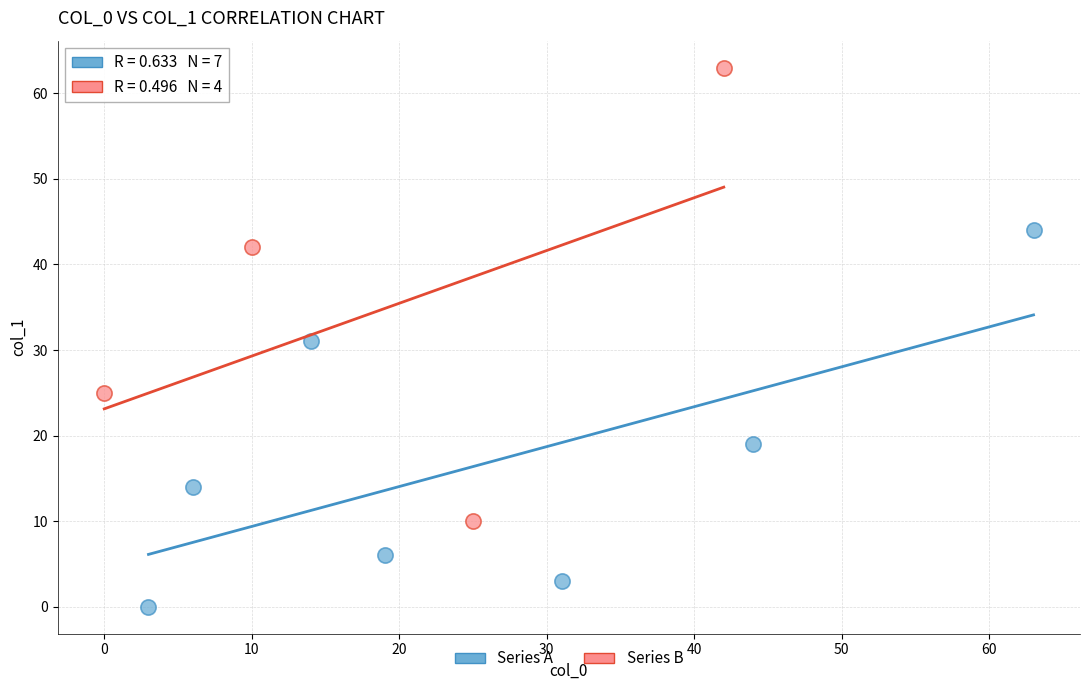

Which series reaches the maximum Y coordinate?

Series B